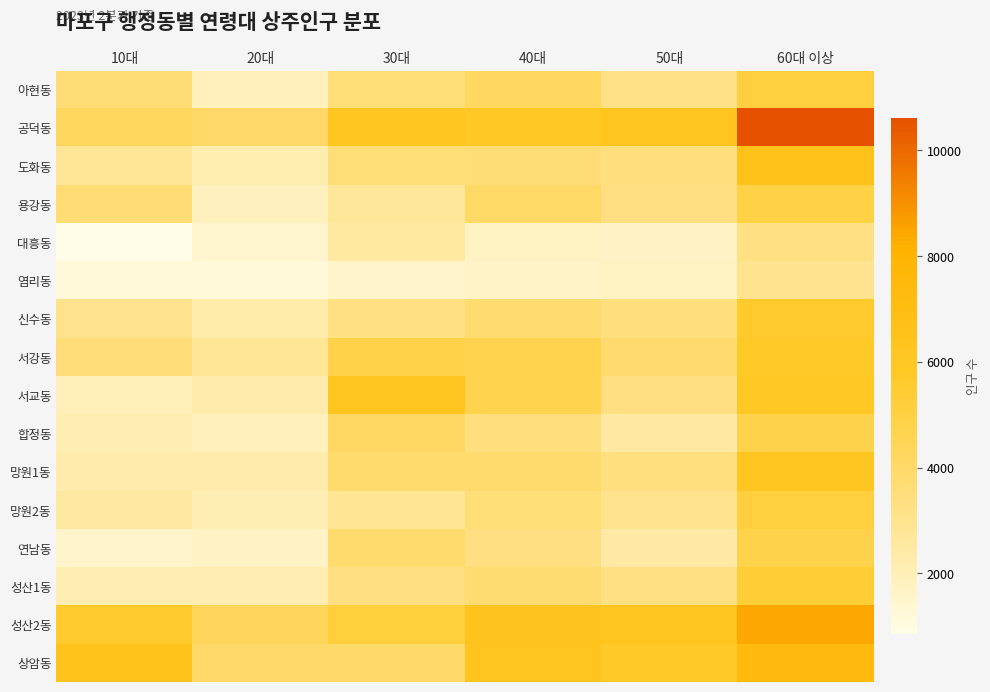

At which category is the sum across all series the highest?

60대 이상